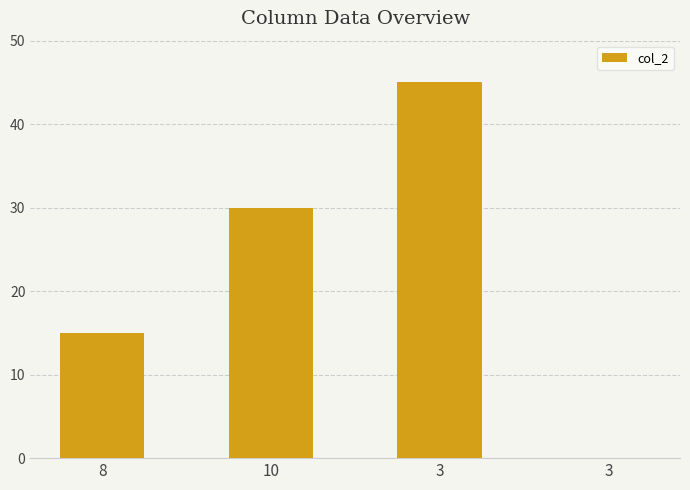

Which has a higher value, 3 or 3?

3